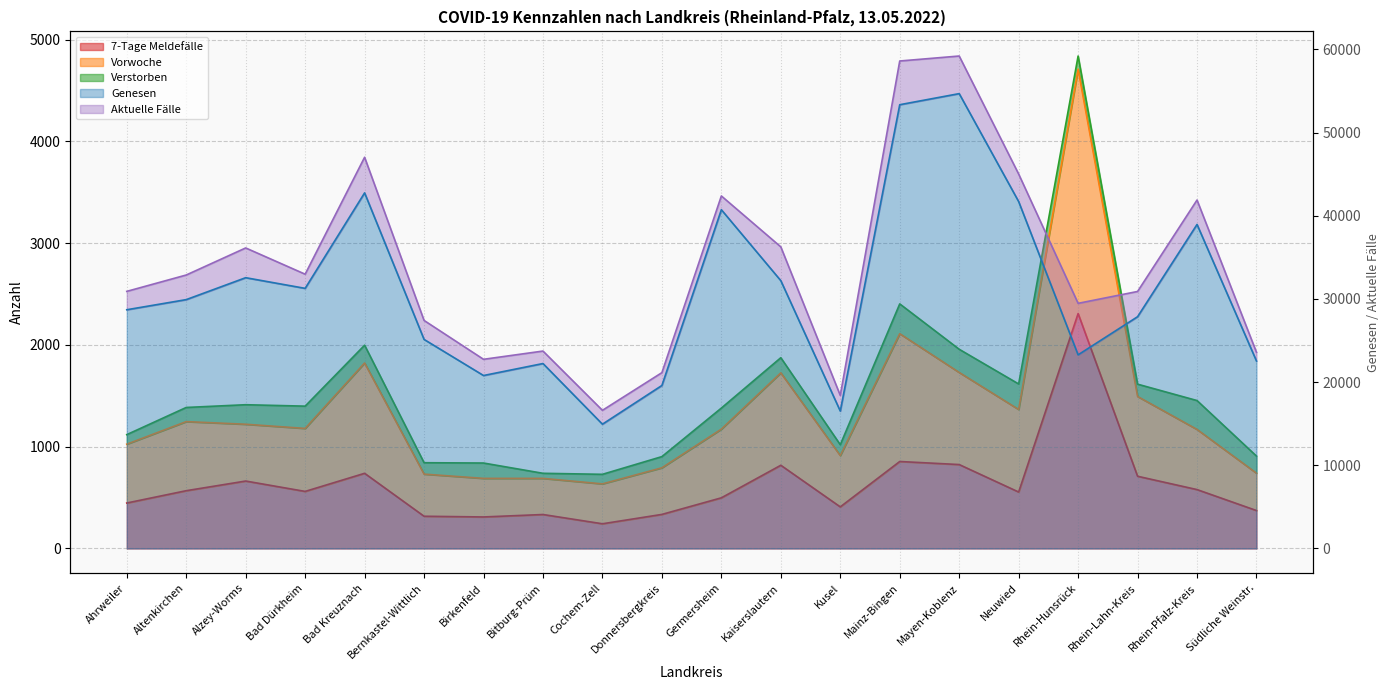

What is the minimum value for Vorwoche?

635